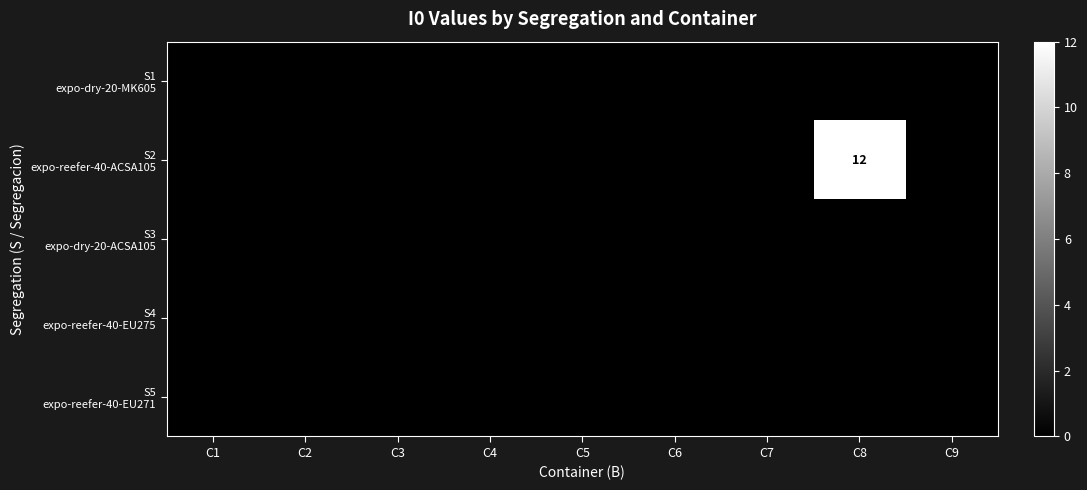

At how many categories does at least one series exceed 4?

1